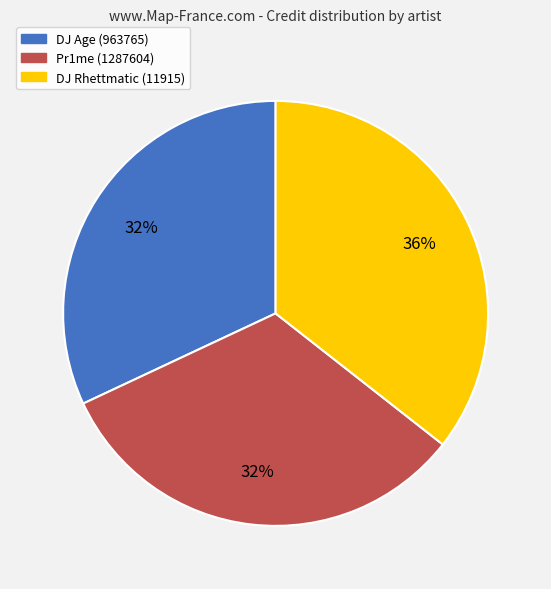

Approximately how many times larger is the value at DJ Rhettmatic (11915) compared to DJ Age (963765)?

1.1